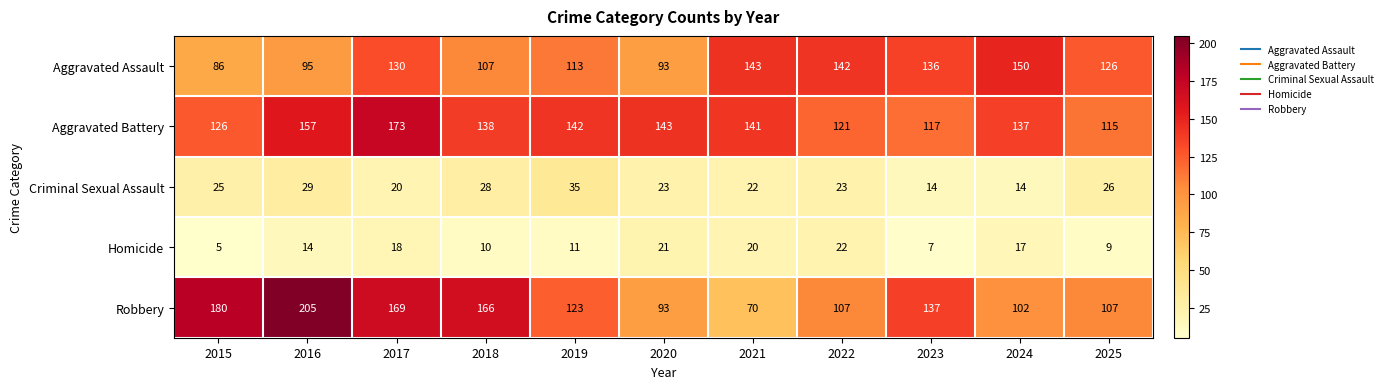

At how many categories does at least one series exceed 136?

10